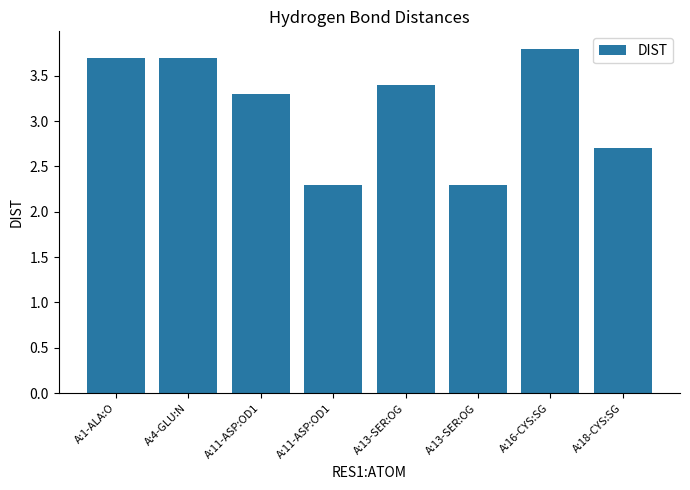

What is the minimum value shown in the chart?

2.3